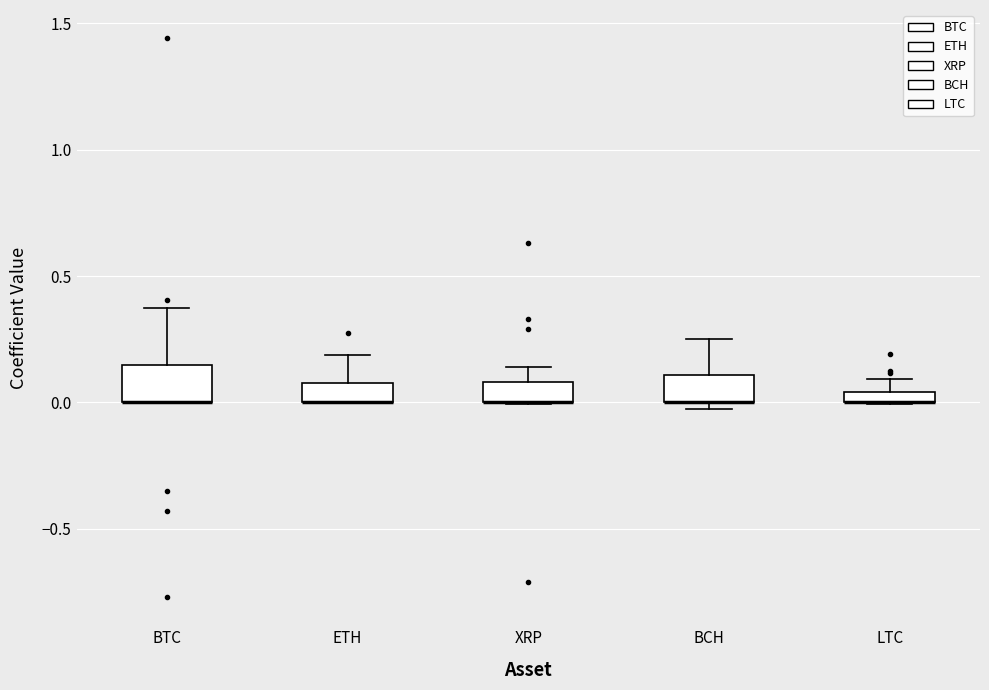

Where does the upper whisker of the box for BTC end on the y-axis? The values are not printed on the chart, so give them approximately, as read against the axis.

0.35